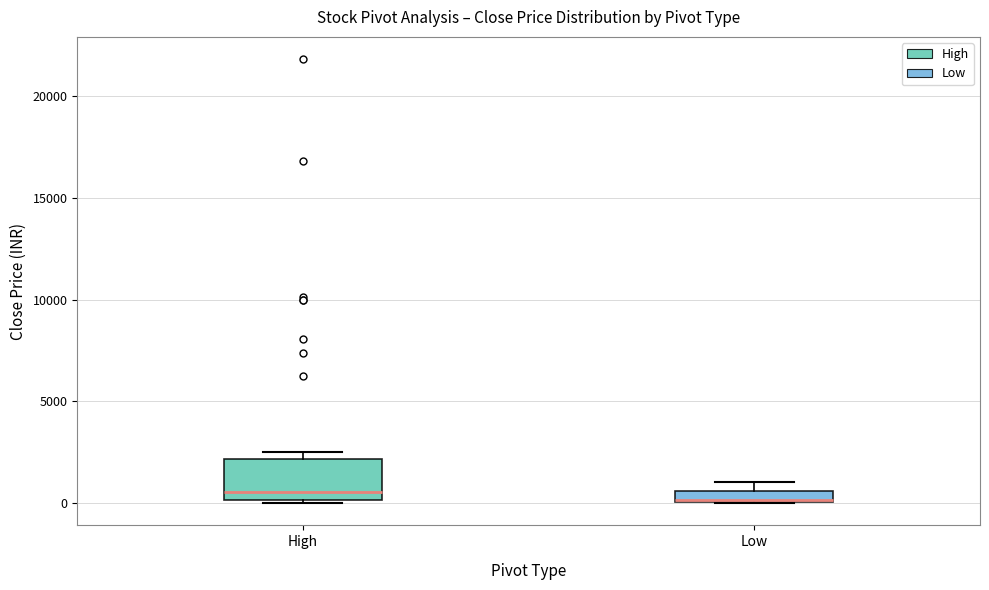

Where is the lower edge of the box for Low on the y-axis? The values are not printed on the chart, so give them approximately, as read against the axis.

0